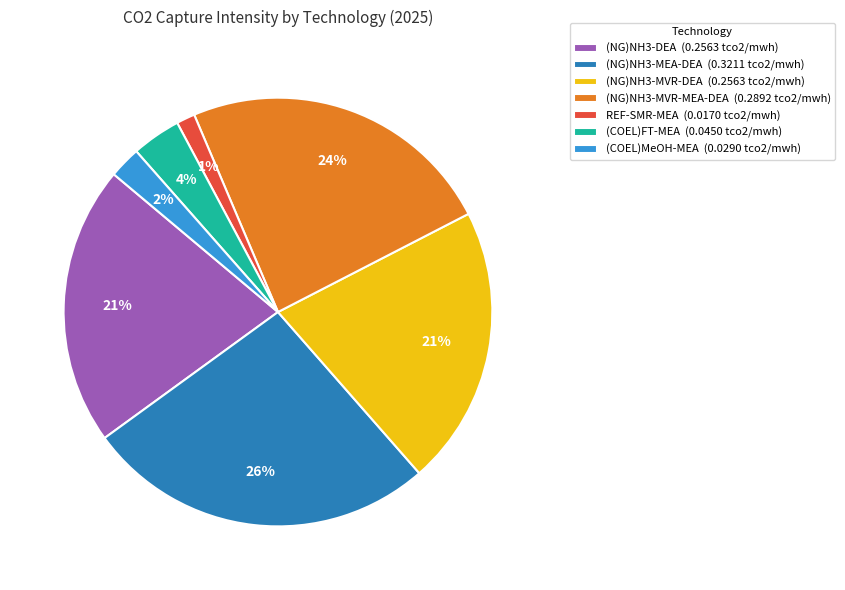

Combined, do (COEL)MeOH-MEA (0.0290 tco2/mwh) and (COEL)FT-MEA (0.0450 tco2/mwh) account for over 50%?

No